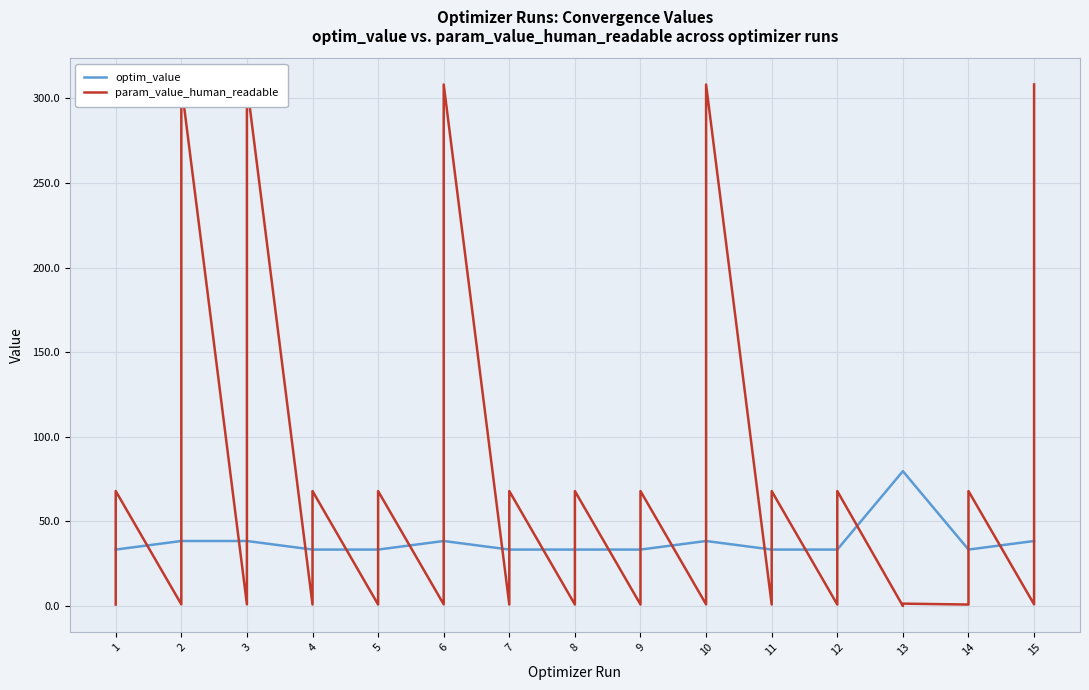

Which series changed the most between 3 and 6?

optim_value